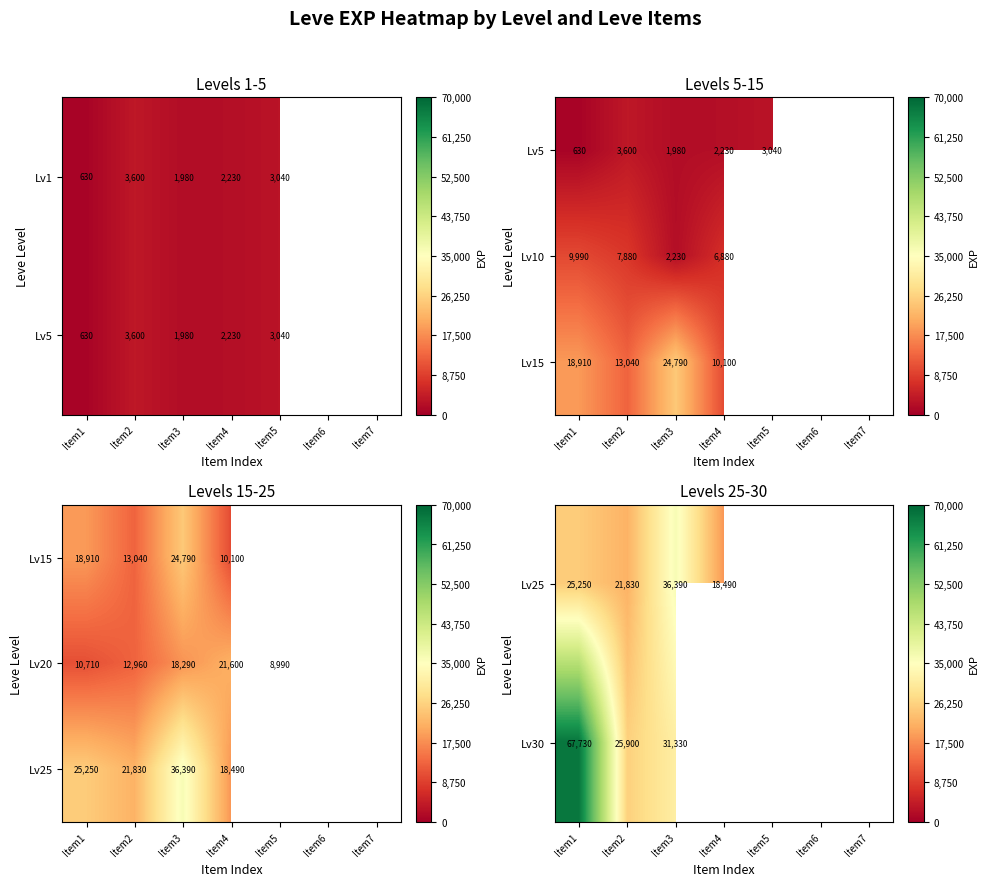

What is the sum of the Lv1 values at Item1 and Item3?

2610